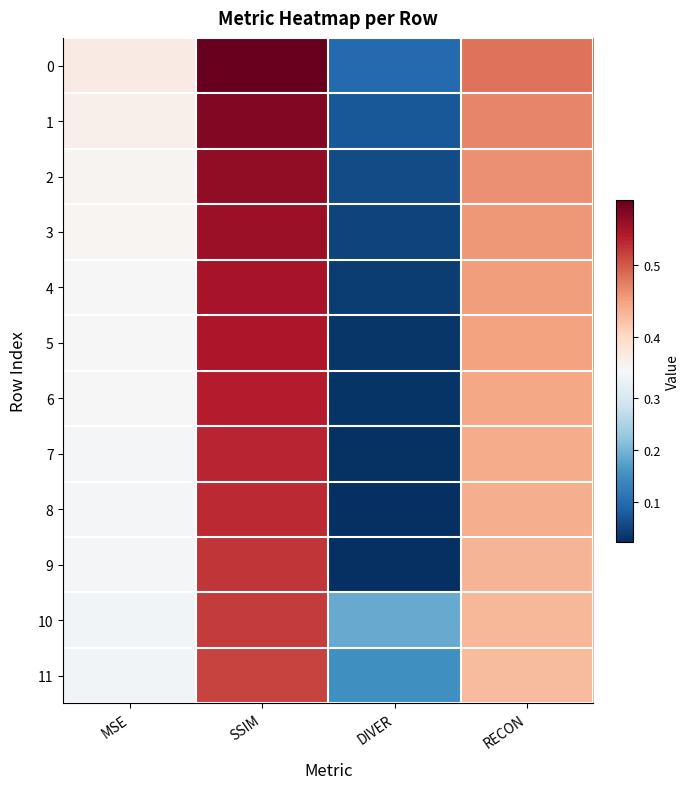

What is the spread (max minus min) of values at RECON?

0.1